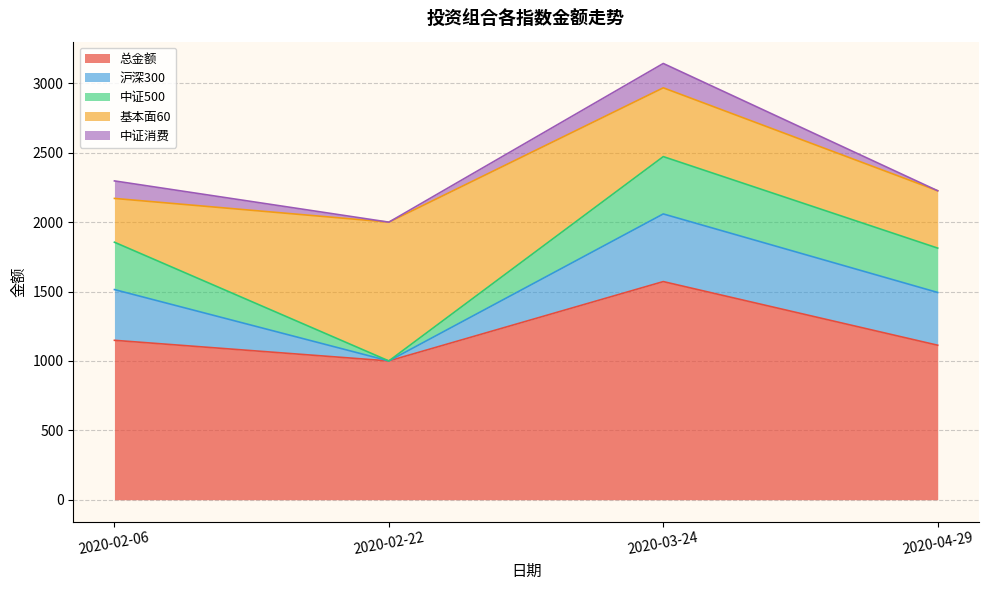

Reading left to right, transcribe all the data shown in this chart.

总金额: 1148.6	1000.0	1571.7	1113.1
沪深300: 365.6	0.0	487.5	380.1
中证500: 341.2	0.0	413.1	319.7
基本面60: 315.6	1000.0	495.7	413.3
中证消费: 126.2	0.0	175.4	0.0